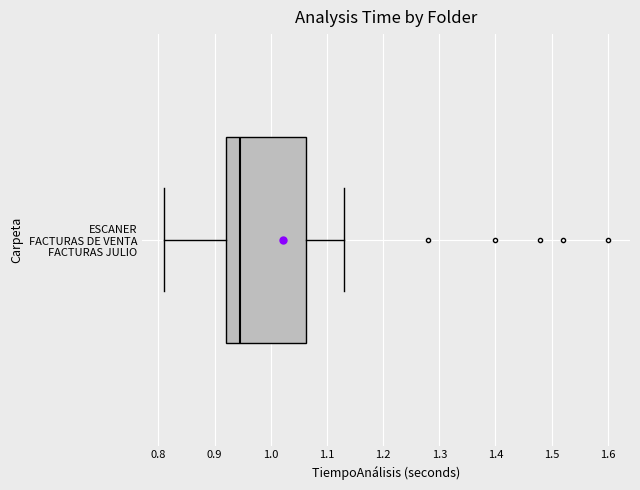

Read this box plot against the x-axis: the position of the median line, the range covered by the box, and the ends of both whiskers. The values are not printed on the chart, so give them approximately, as read against the axis.

median 0.95, box 0.92 to 1.06, whiskers 0.81 to 1.13